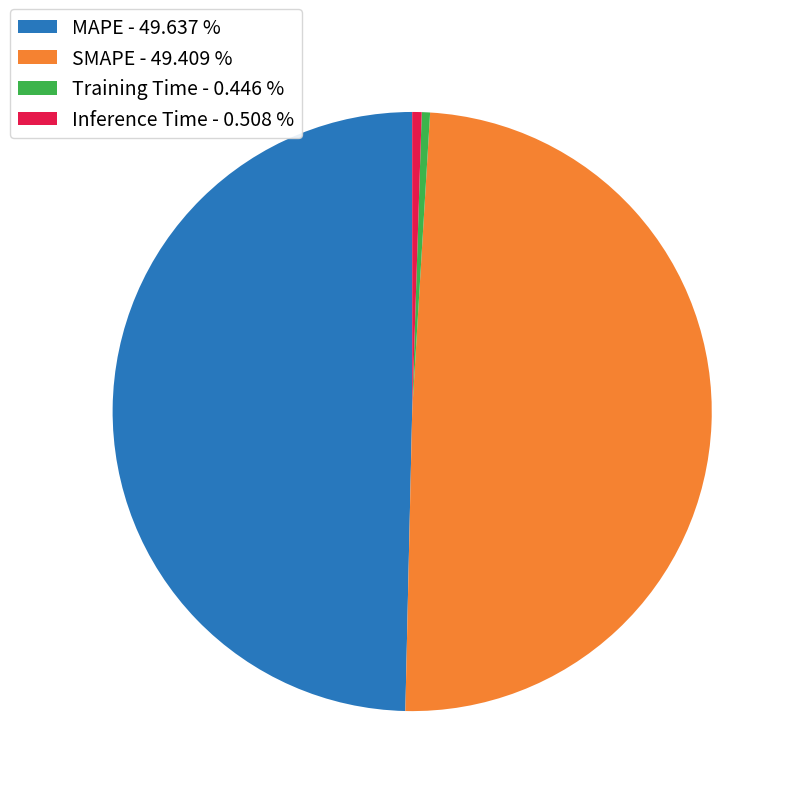

Is MAPE the majority of the pie?

No